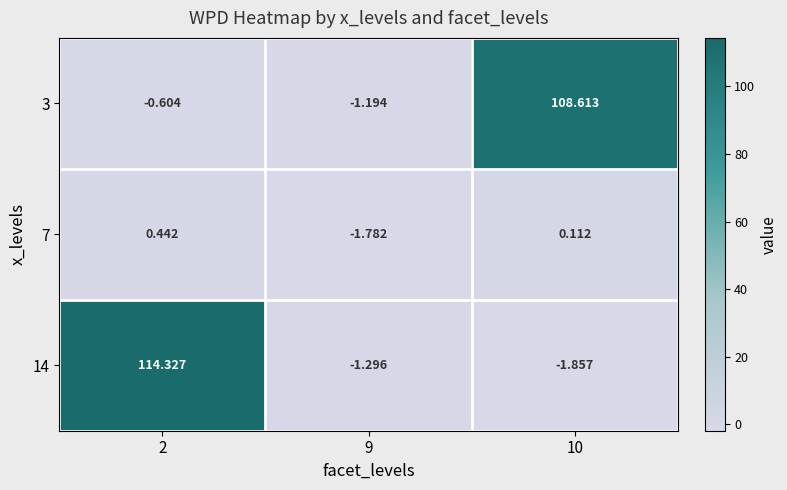

Is the value of 14 at 9 greater than the value of 3 at 9?

No